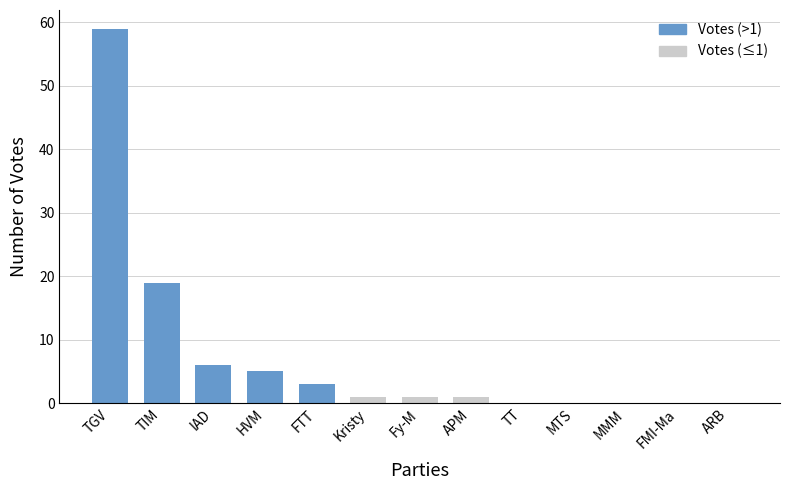

Read the value at FTT.

3